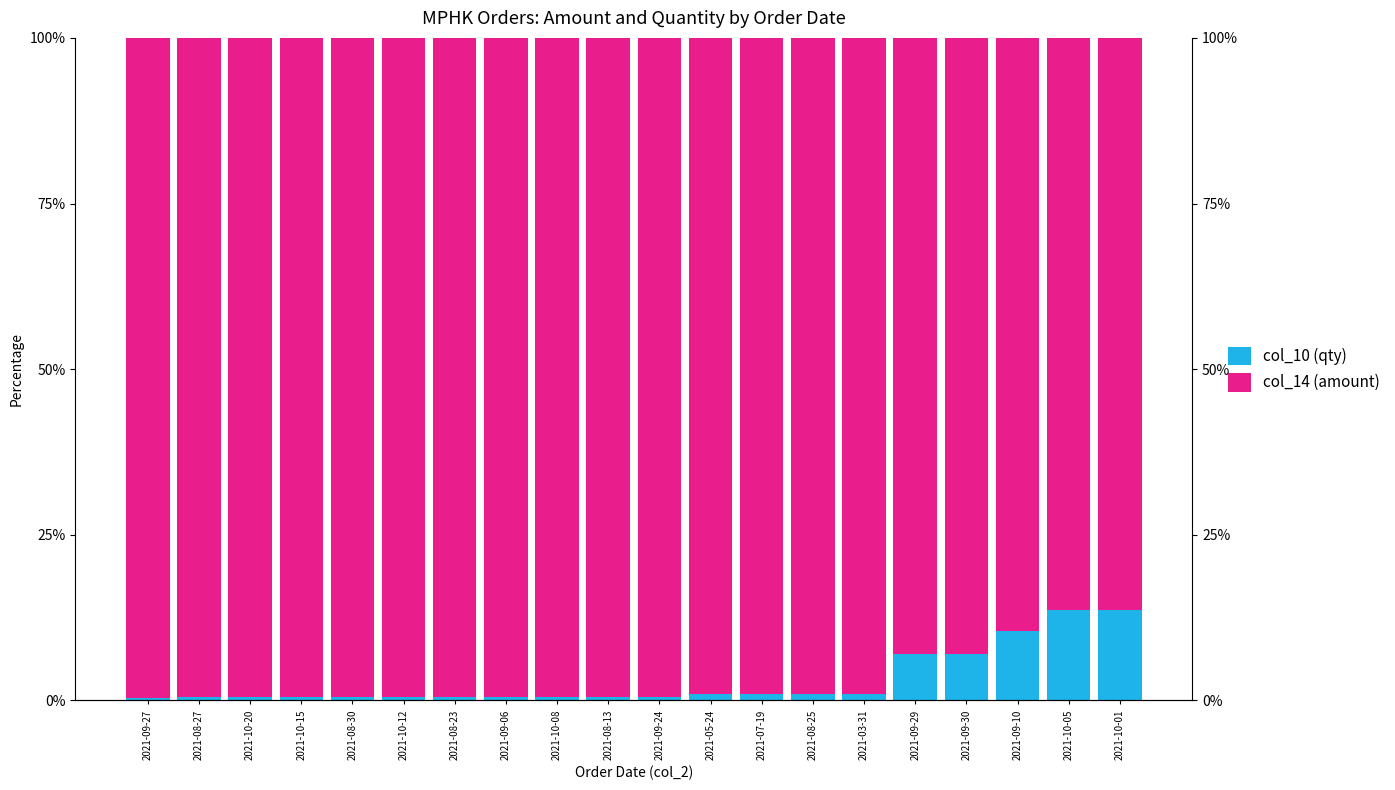

Reading left to right, extract all data points from this chart.

col_10 (qty): 0.3	0.4	0.5	0.5	0.5	0.5	0.5	0.5	0.5	0.5	0.6	0.9	0.9	0.9	0.9	6.9	6.9	10.5	13.6	13.6
col_14 (amount): 99.7	99.6	99.5	99.5	99.5	99.5	99.5	99.5	99.5	99.5	99.4	99.1	99.1	99.1	99.1	93.1	93.1	89.5	86.4	86.4